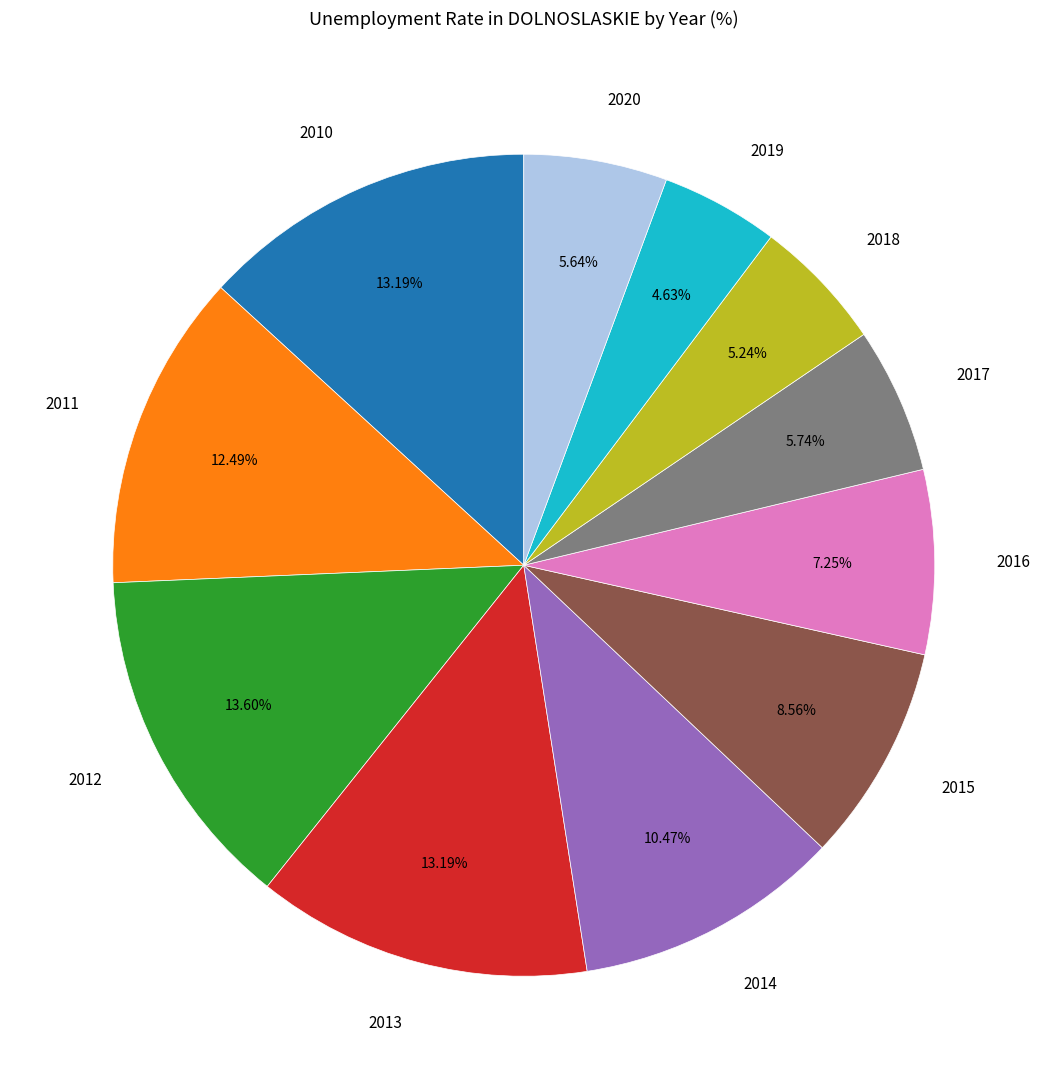

Does any single category account for the majority?

No